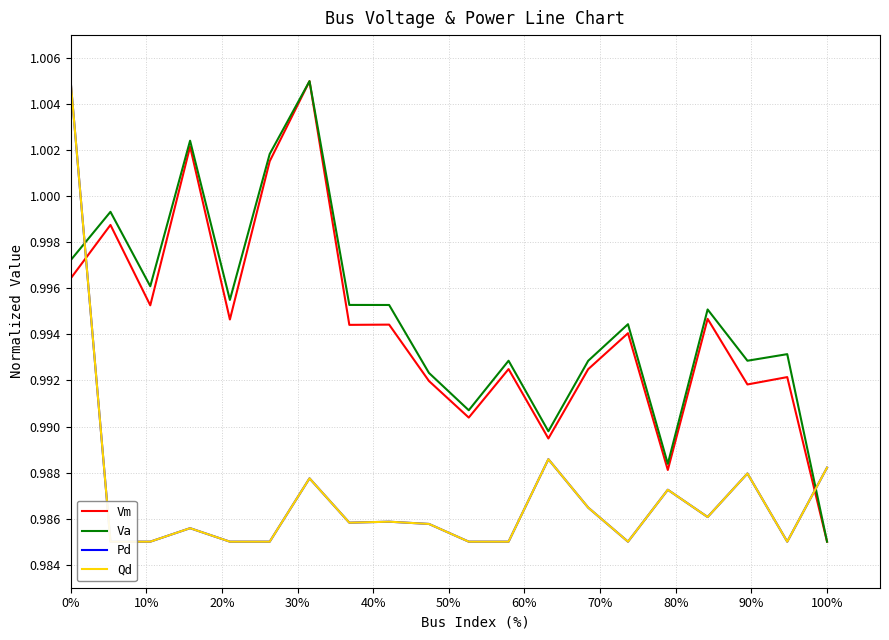

Which category has the lowest value in the Vm series?

100%